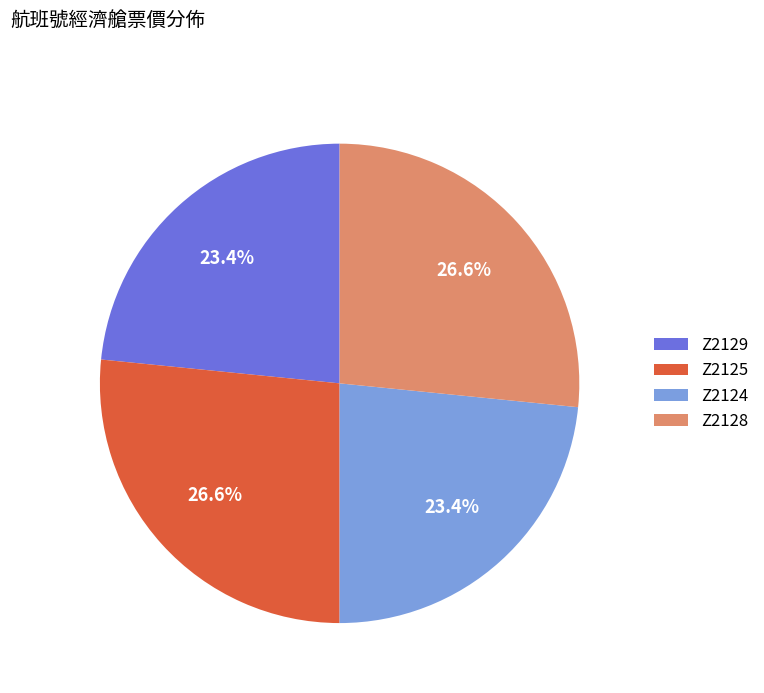

How many segments does this pie chart have?

4